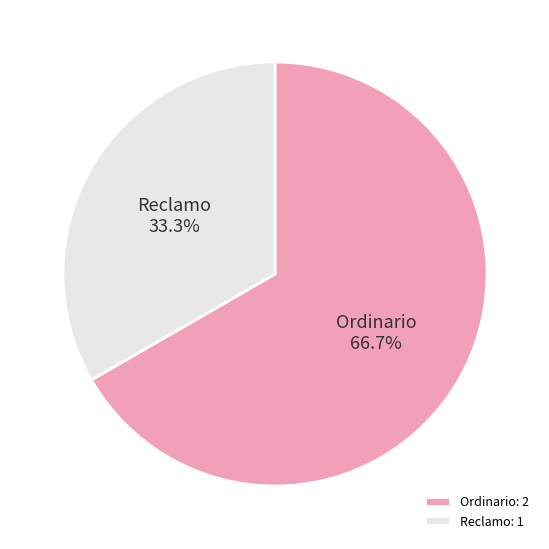

Does Reclamo represent more than half of the total?

No